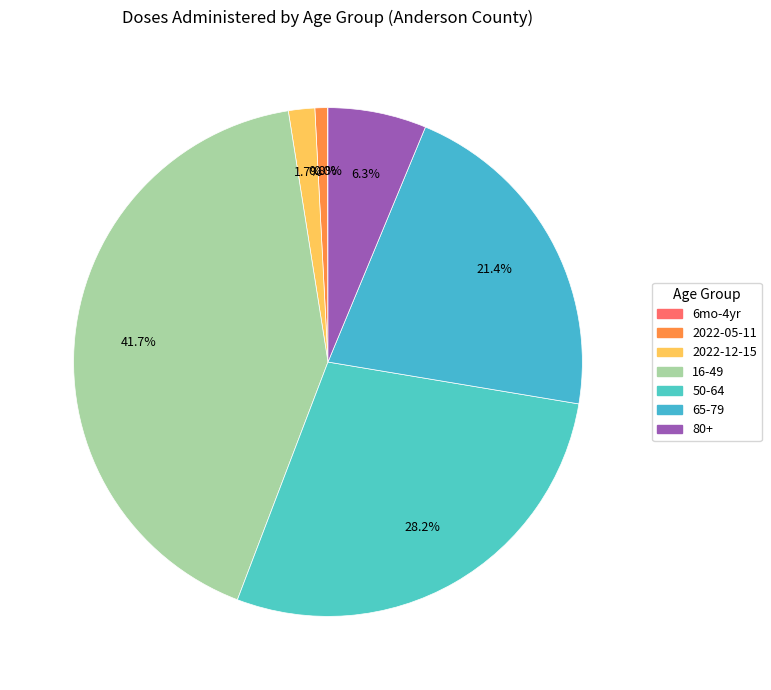

To the nearest percent, what is the average slice percentage?

14%